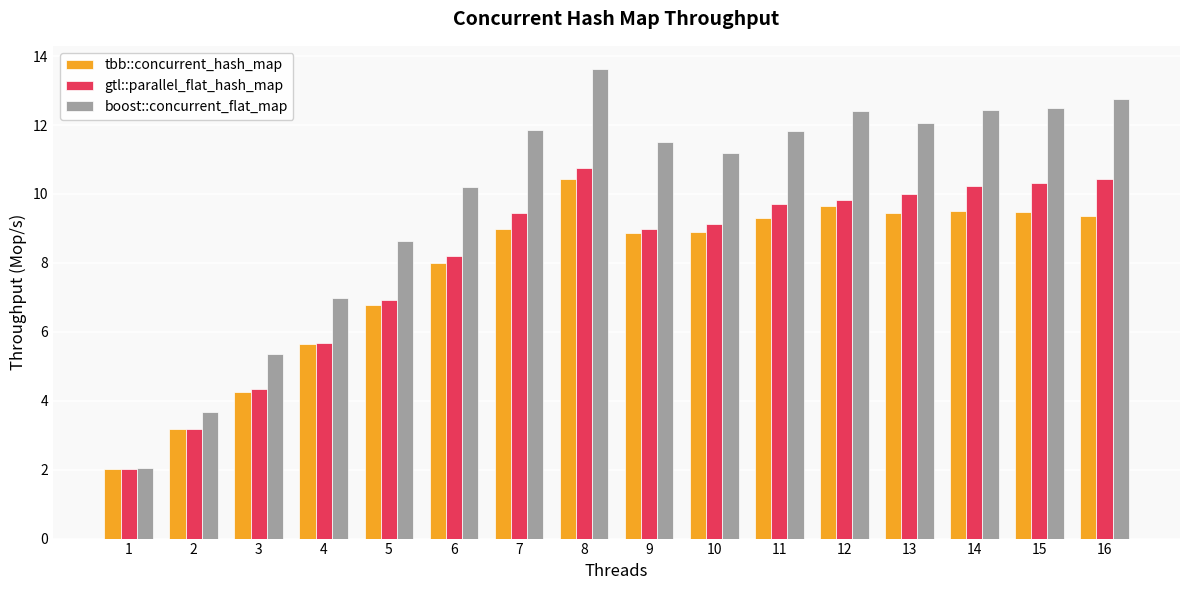

At which label does tbb::concurrent_hash_map reach its peak?

8